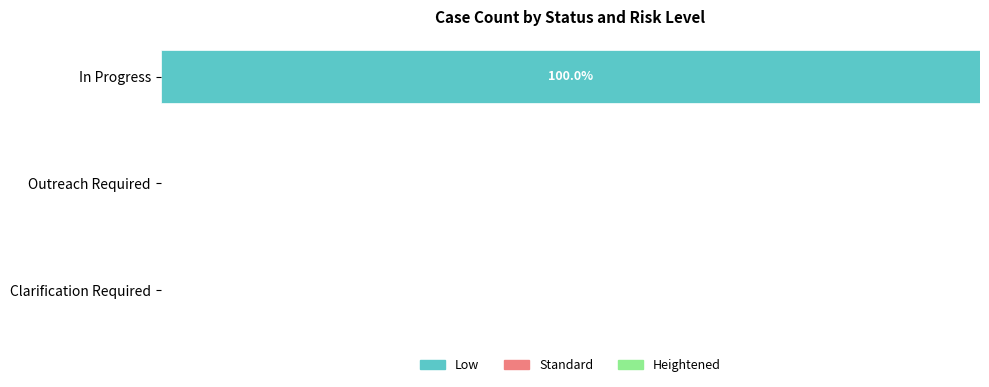

How many bars are there in each group?

3